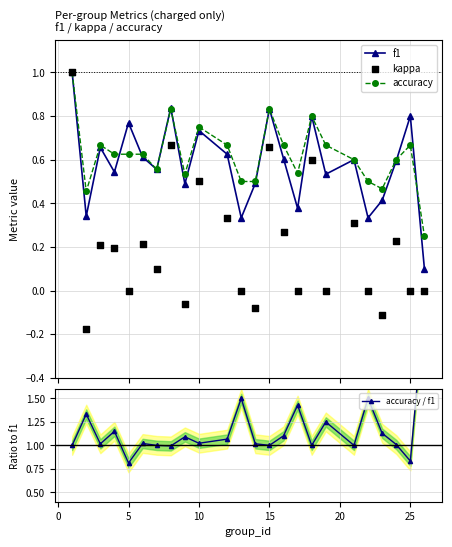

True or false: accuracy has more than 0 points higher than both neighbors.

True